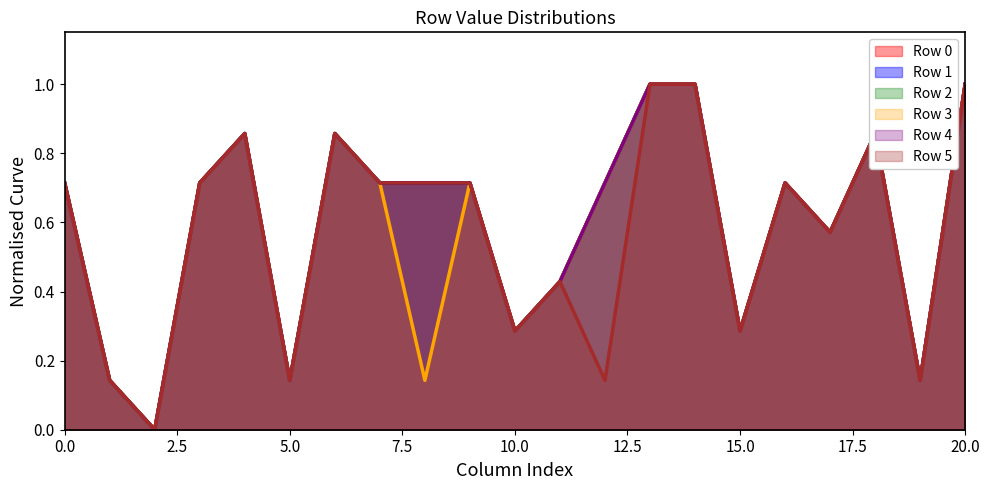

What is the difference between the Row 0 values at 8 and 19?

0.6